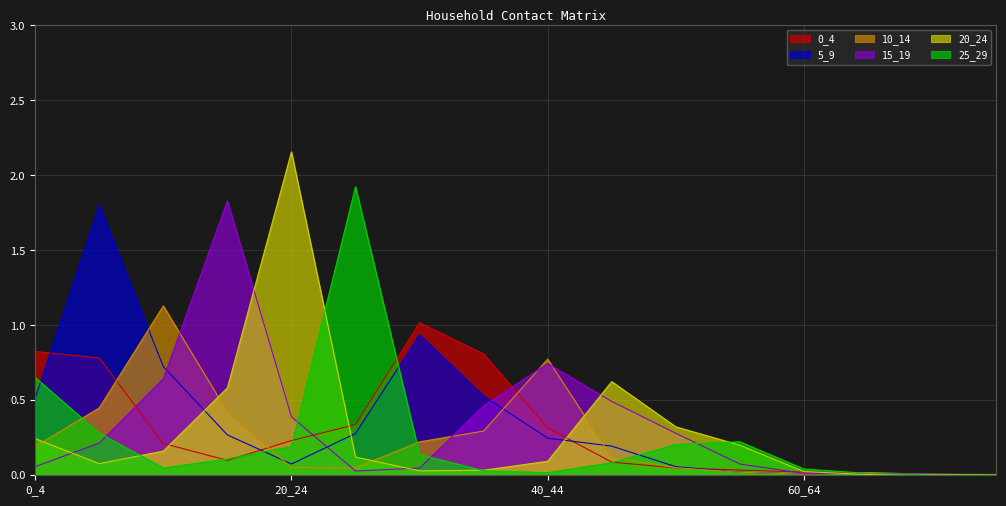

Is it true that 0_4 equals 0.0 at 50_54?

False